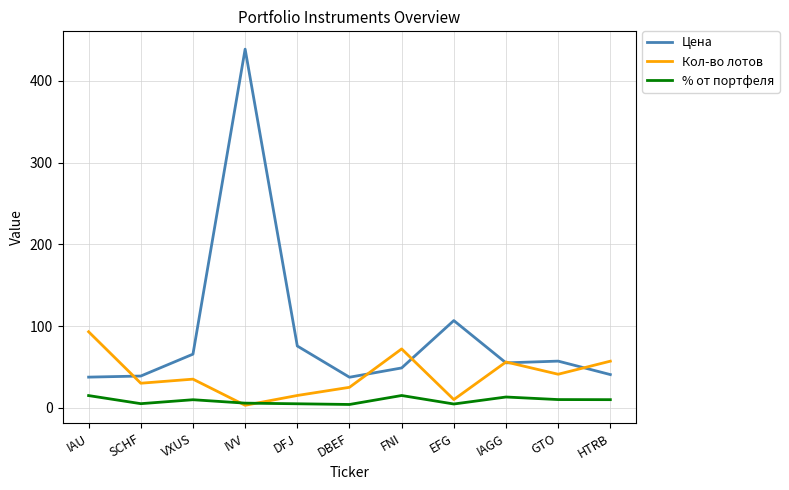

True or false: Кол-во лотов has a value of 10.0 at EFG.

True